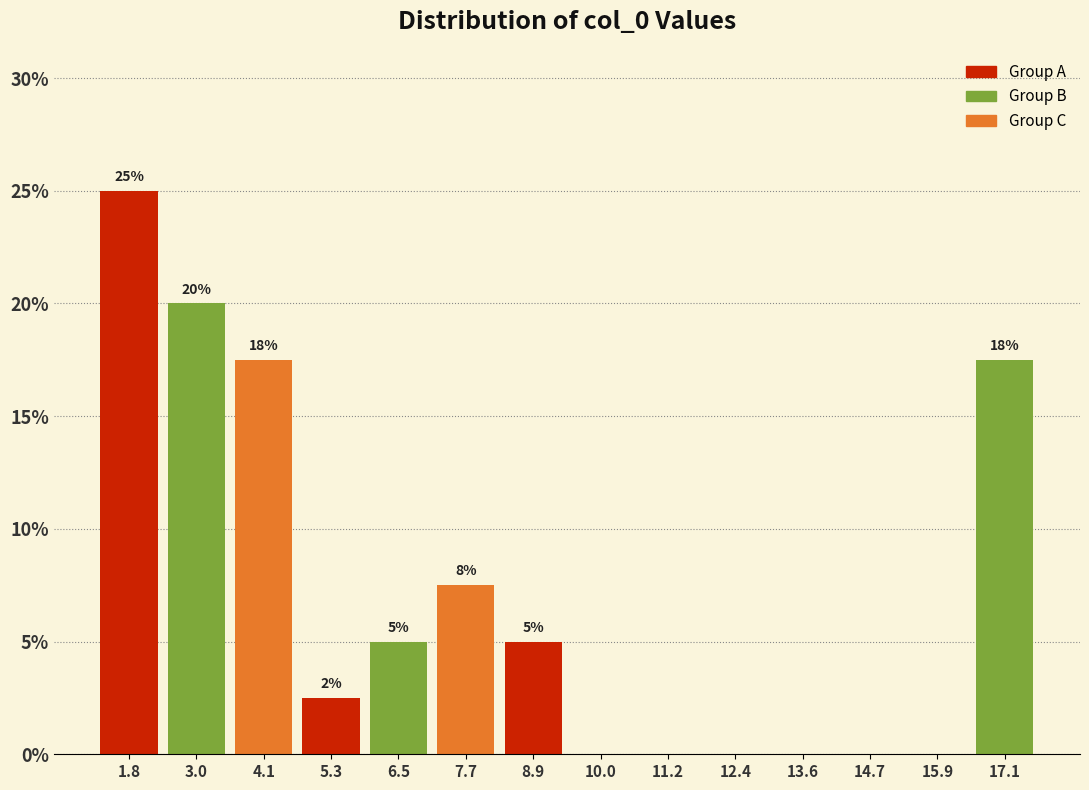

Which range on the x-axis has the tallest bar?

1.2 to 2.4